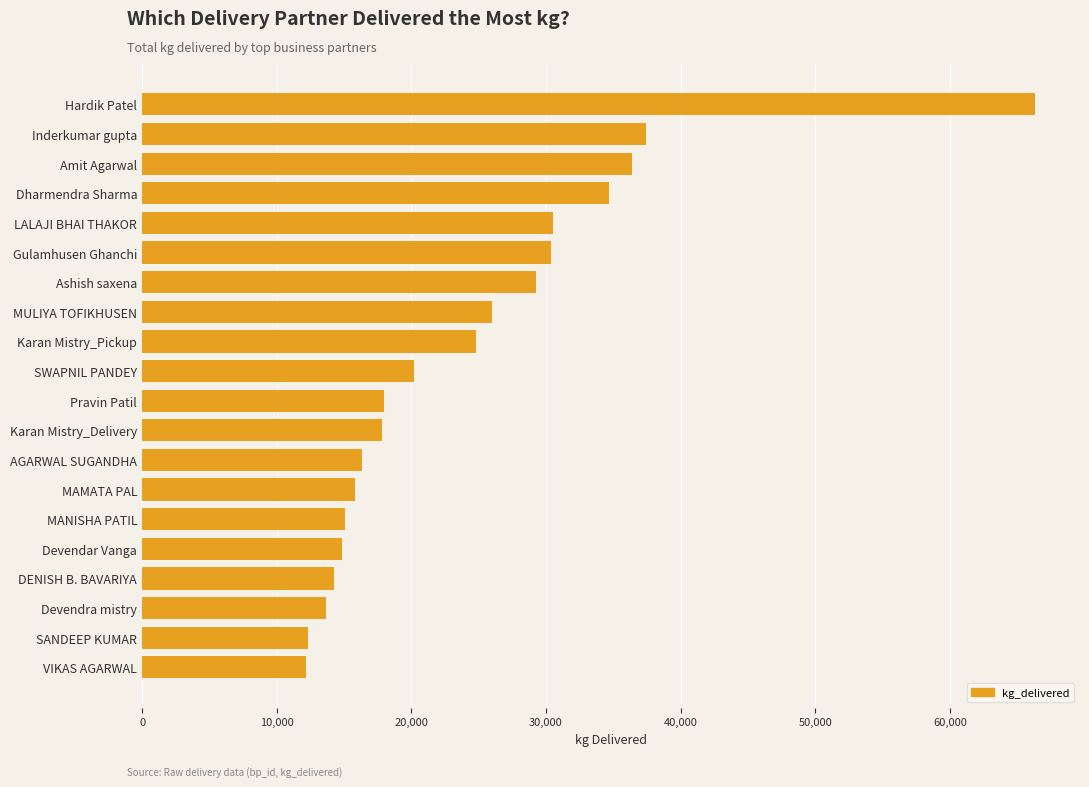

What is the greatest value displayed?

66343.0